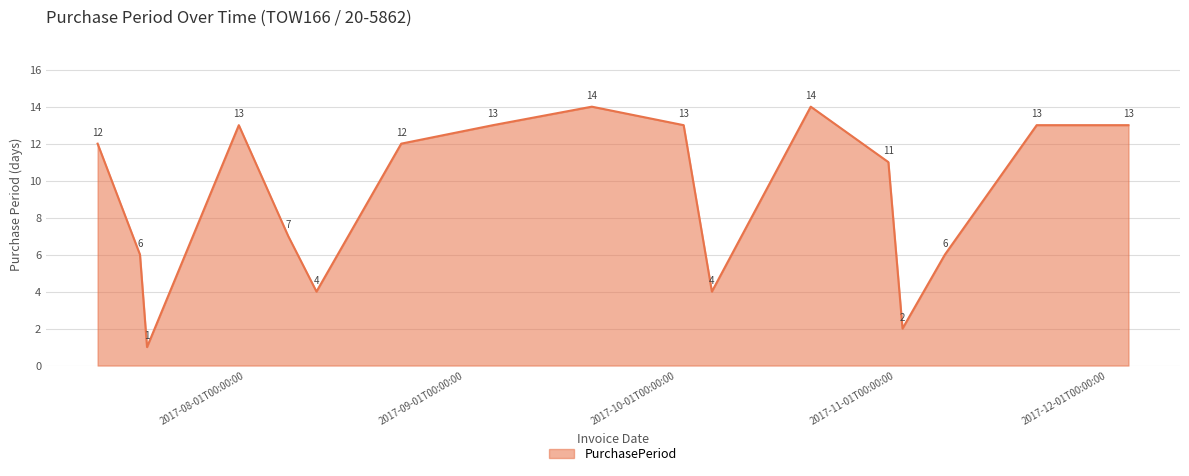

What is the difference between the maximum and minimum values?

13